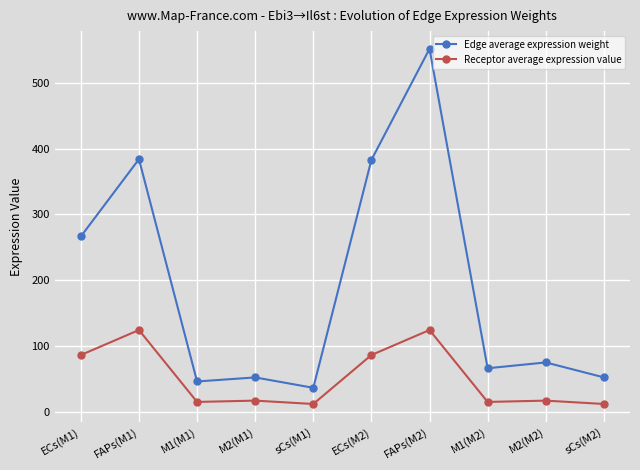

Rank the series by their maximum value, from highest to lowest.

Edge average expression weight, Receptor average expression value